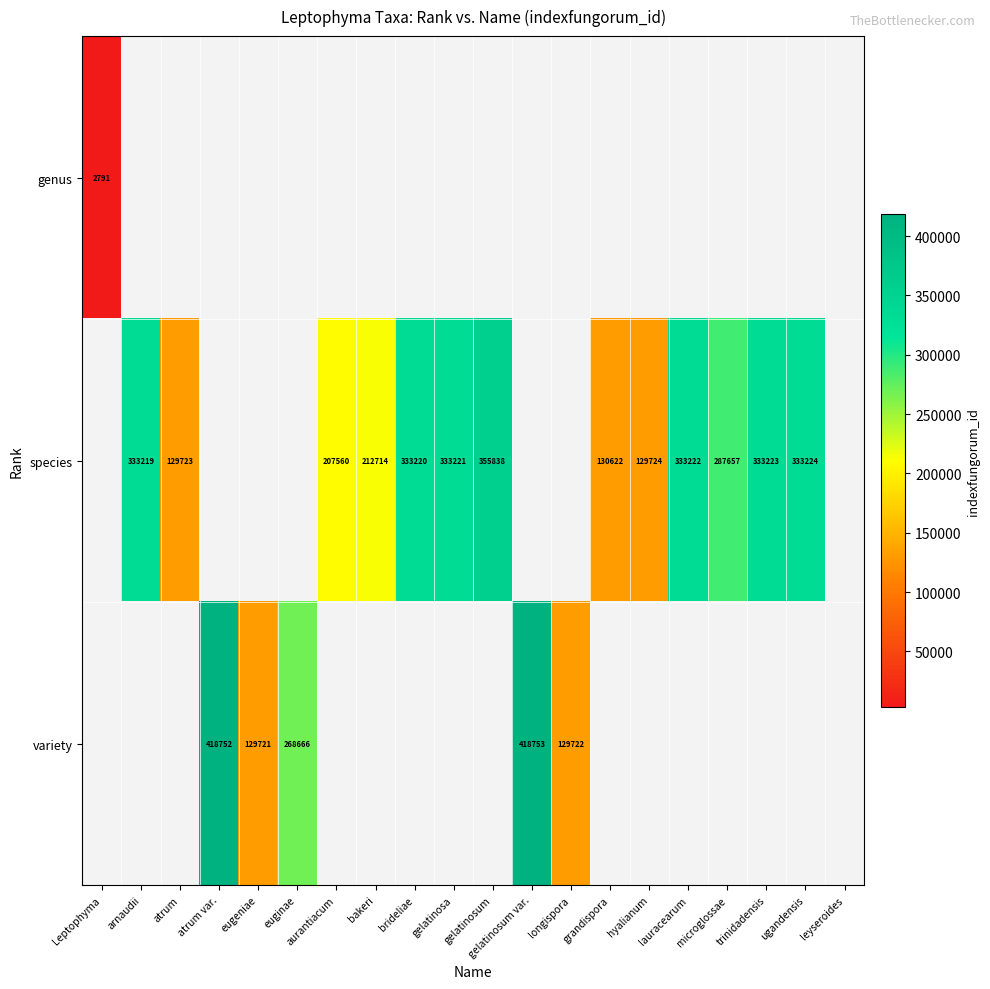

The value of species at arnaudii is 455996. True or false?

False